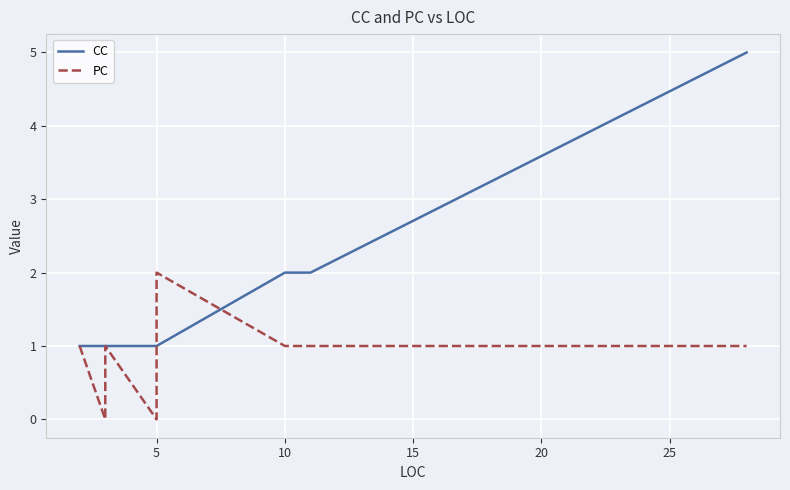

How many CC values are between 1 and 2?

11